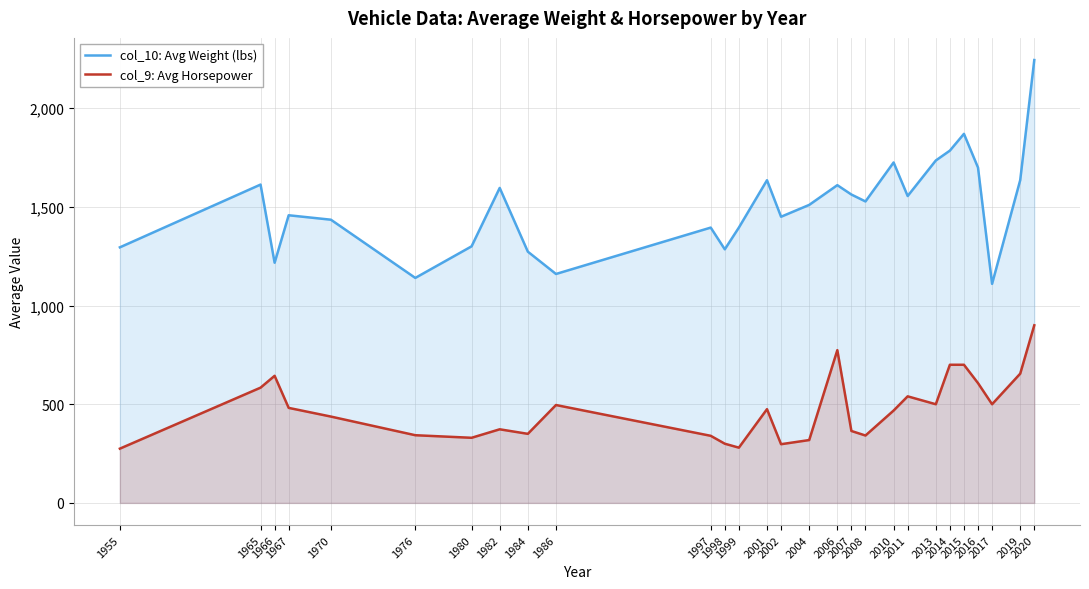

True or false: col_10: Avg Weight (lbs) has more than 1 interior local peaks.

True